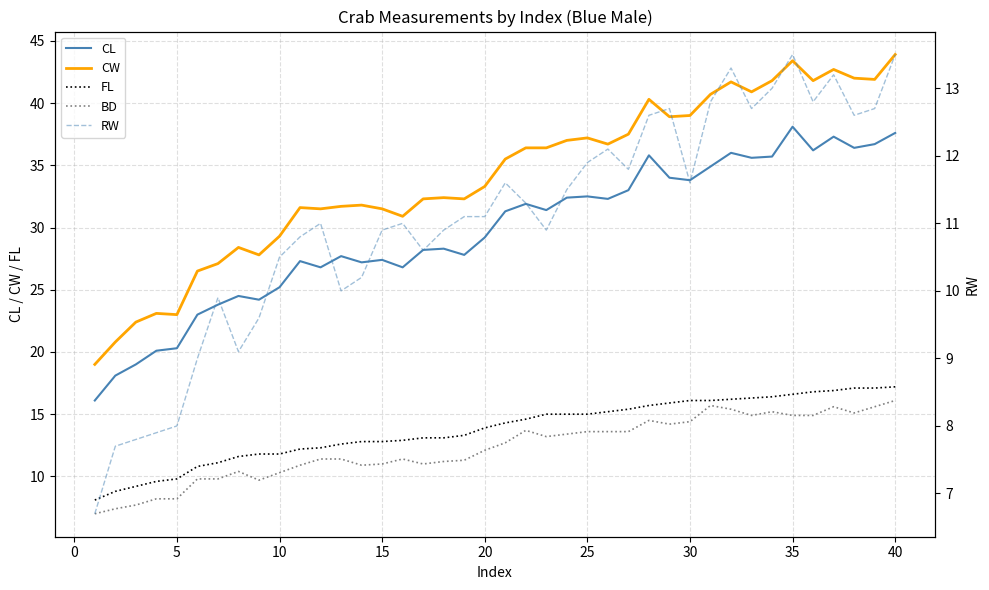

Which series has the largest range (max minus min)?

CW